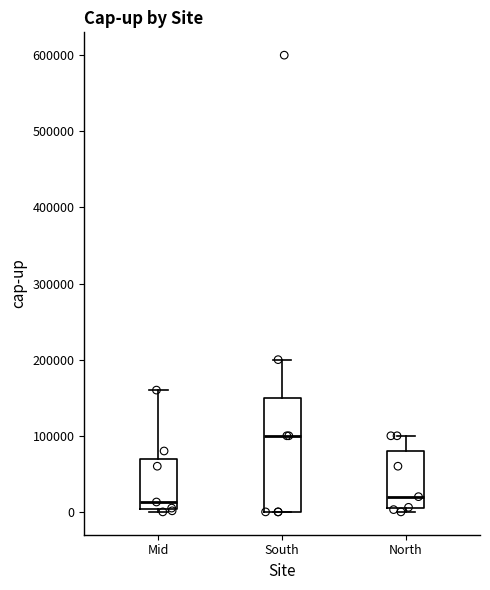

Comparing the boxes themselves (not the whiskers), which one is the tallest?

South